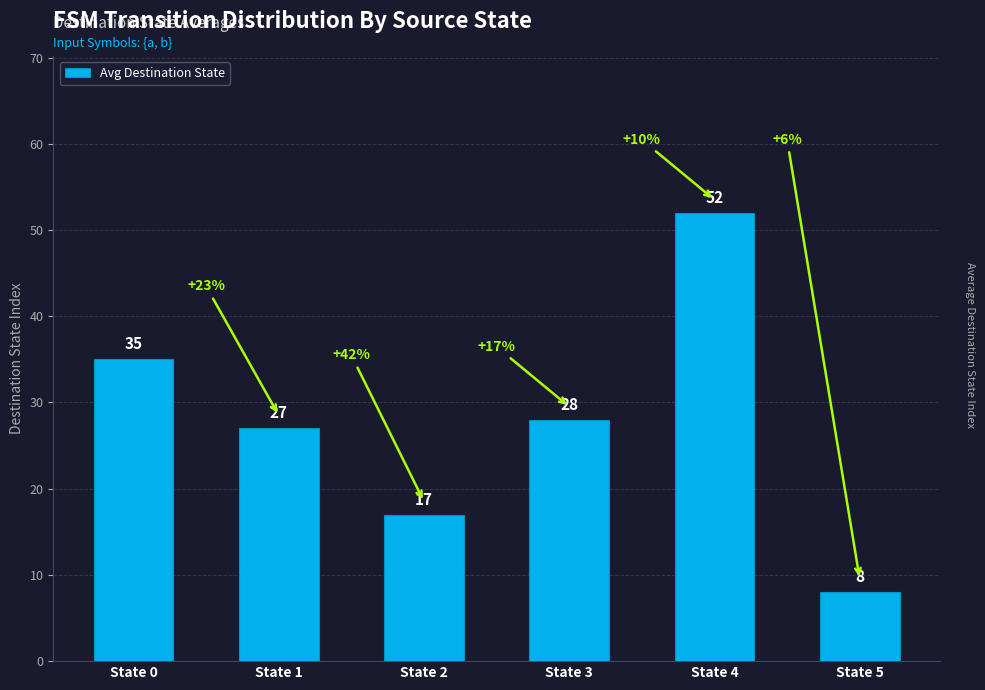

Reading right to left, transcribe all the data shown in this chart.

8	52	28	17	27	35